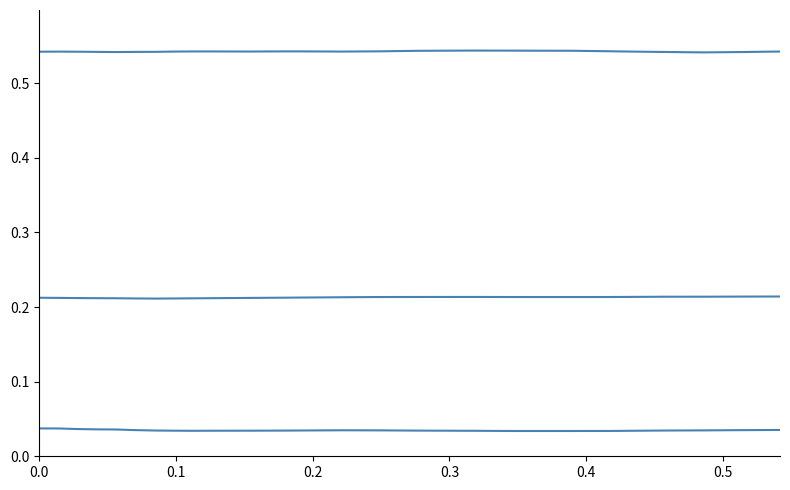

Is this an area chart (filled region under the line)?

No